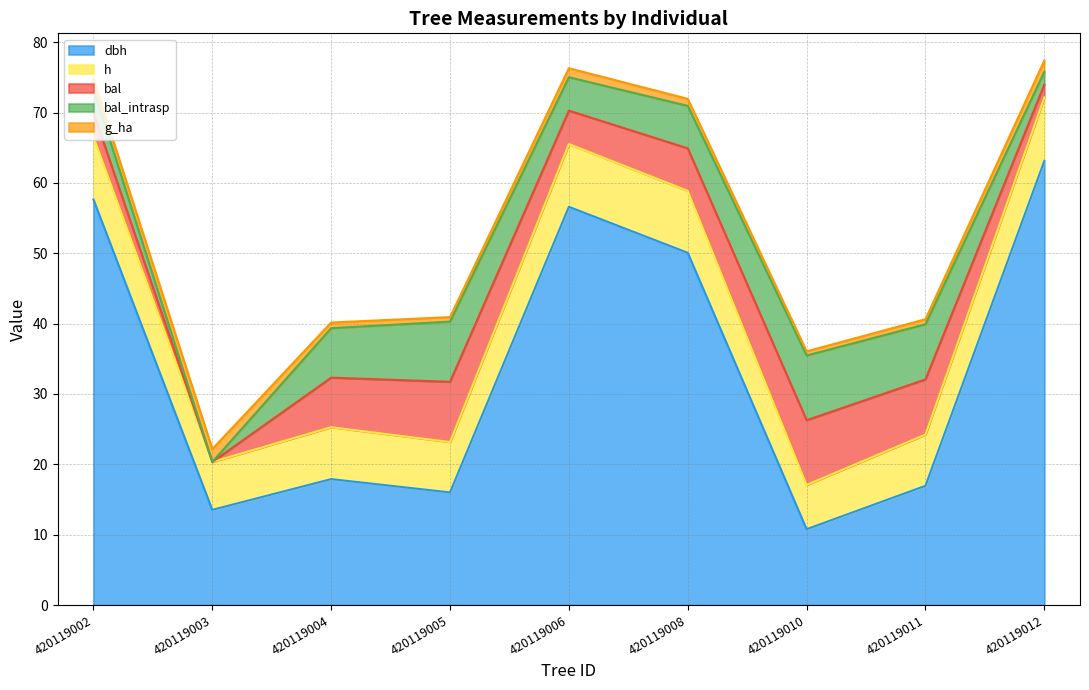

What is the total value across all series at 420119010?

36.1